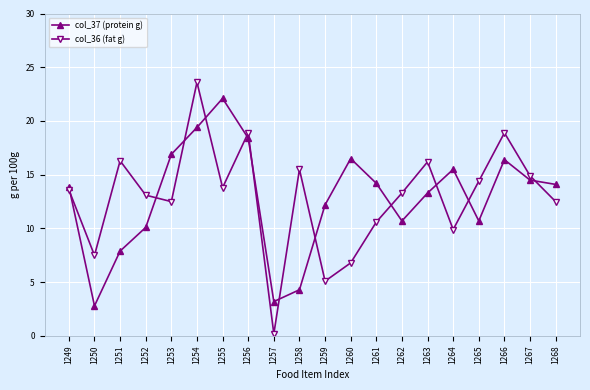

Which series has the largest range (max minus min)?

col_36 (fat g)